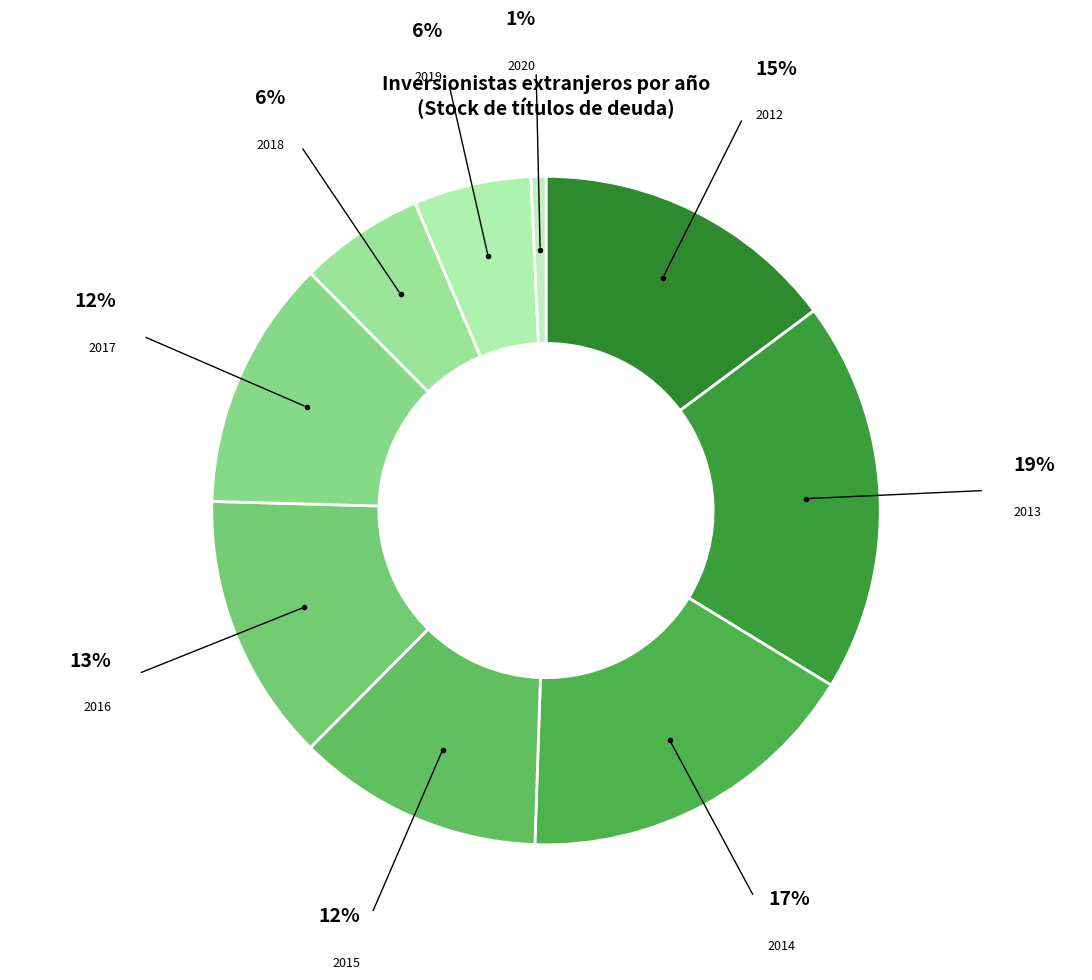

Which slice is the largest?

2013